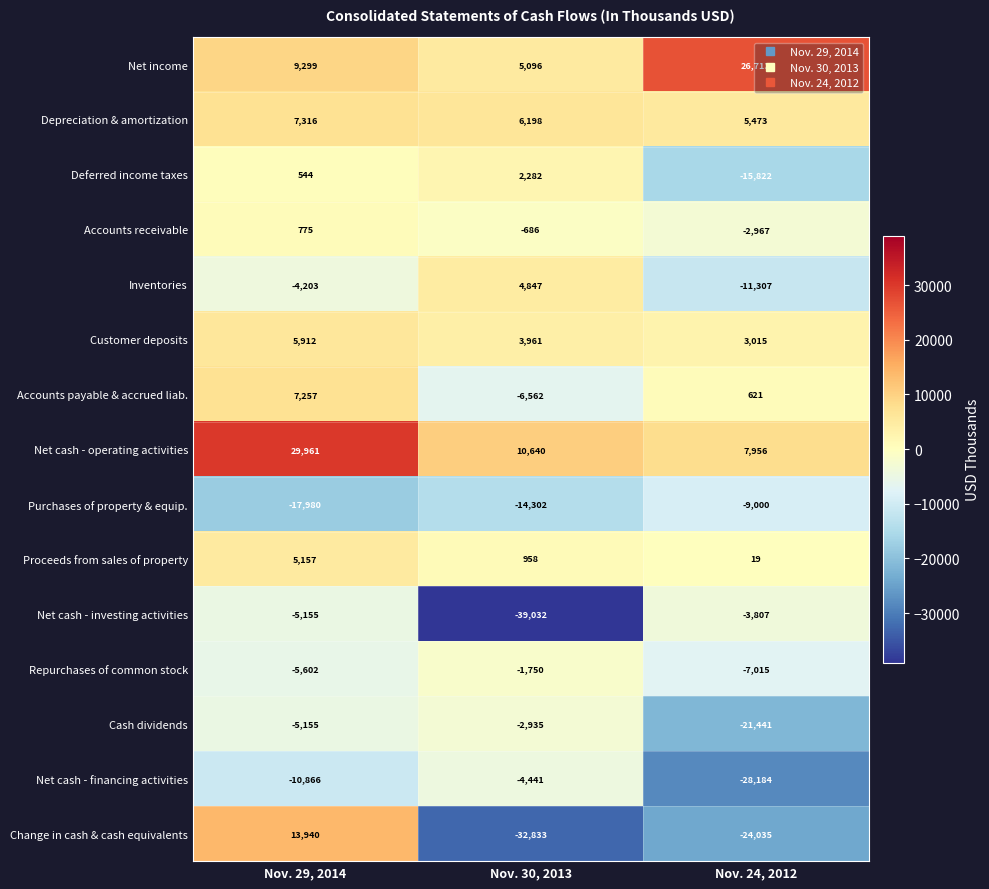

Is it true that Deferred income taxes equals -3214 at Nov. 24, 2012?

False